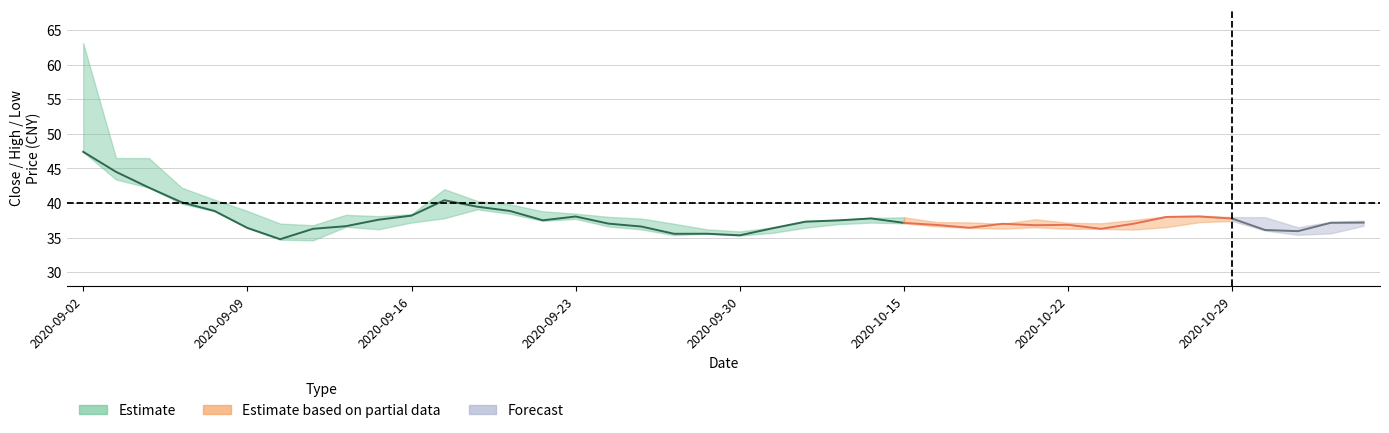

Rank the series by their average value, from highest to lowest.

high, close, low